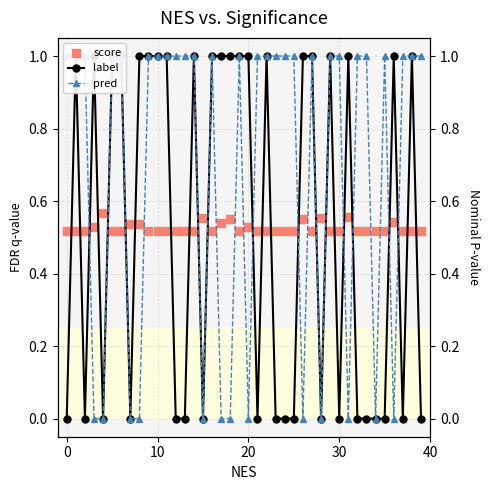

At how many categories does at least one series exceed 0?

40